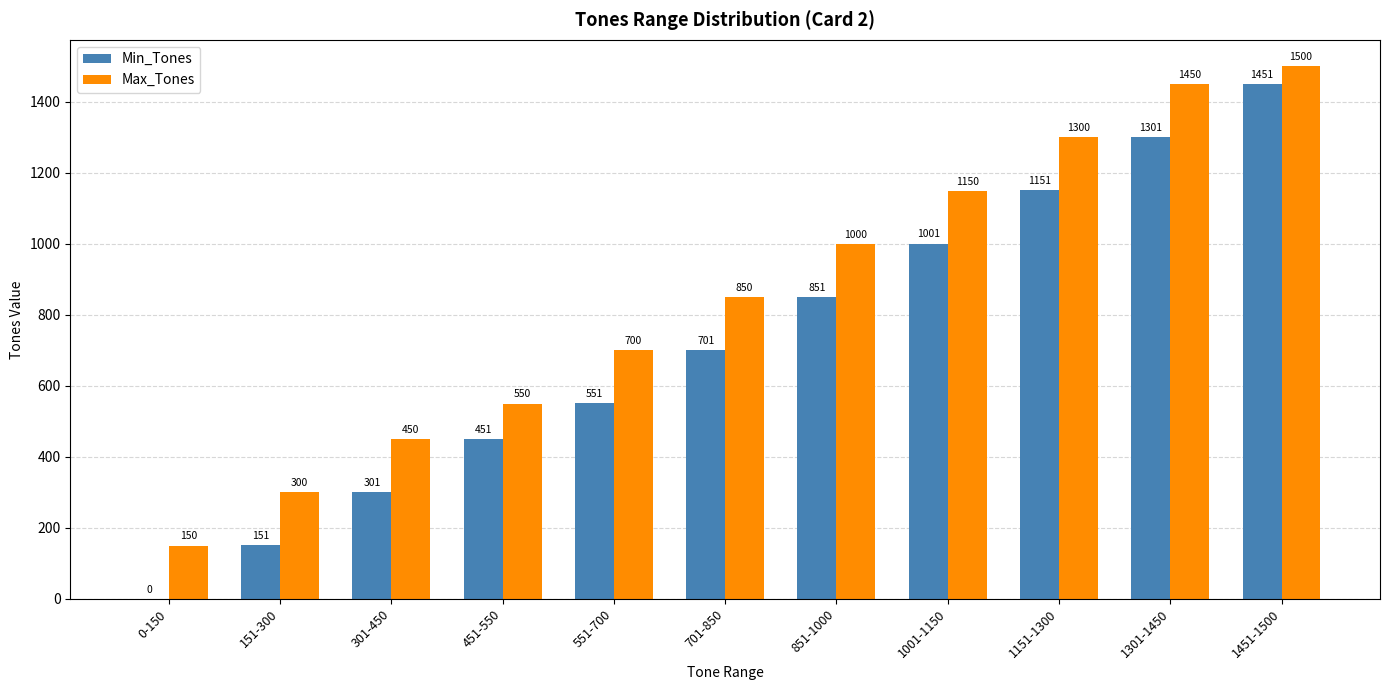

Which series has the largest total across all categories?

Max_Tones